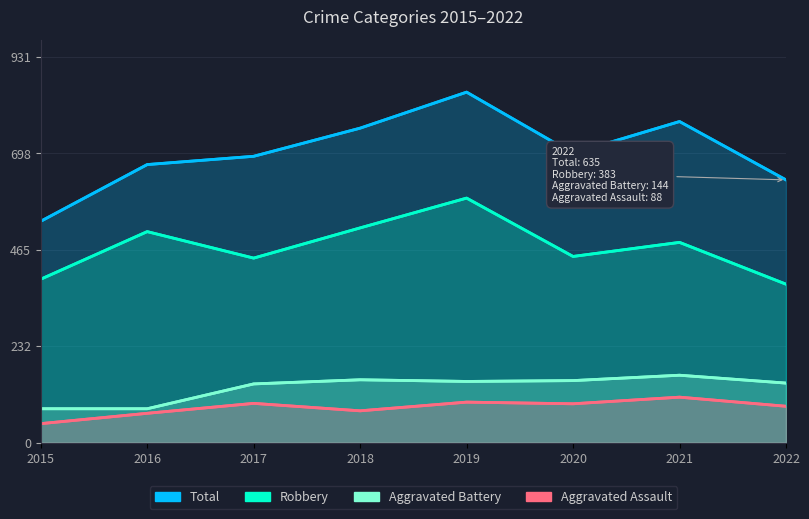

True or false: Aggravated Battery has a value of 129 at 2015.

False